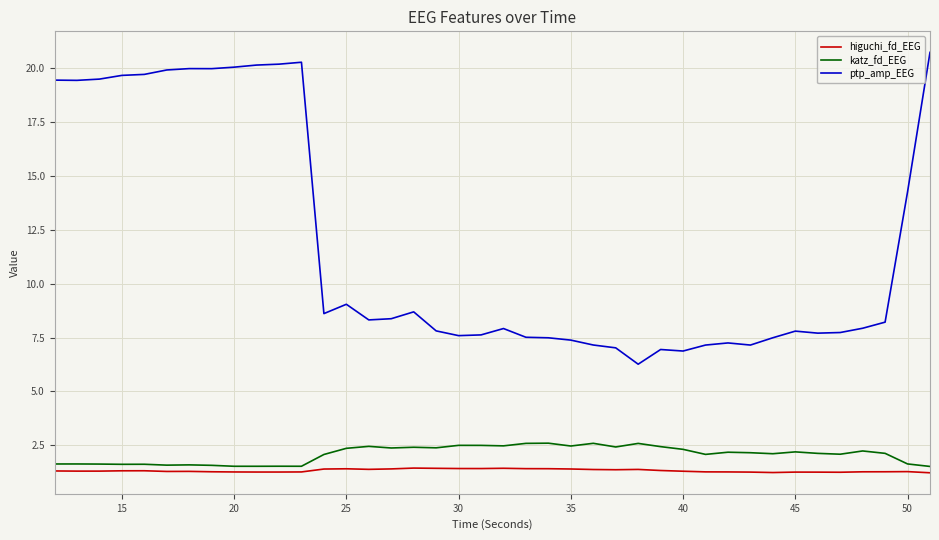

List the series in order of their peak value, highest first.

ptp_amp_EEG, katz_fd_EEG, higuchi_fd_EEG